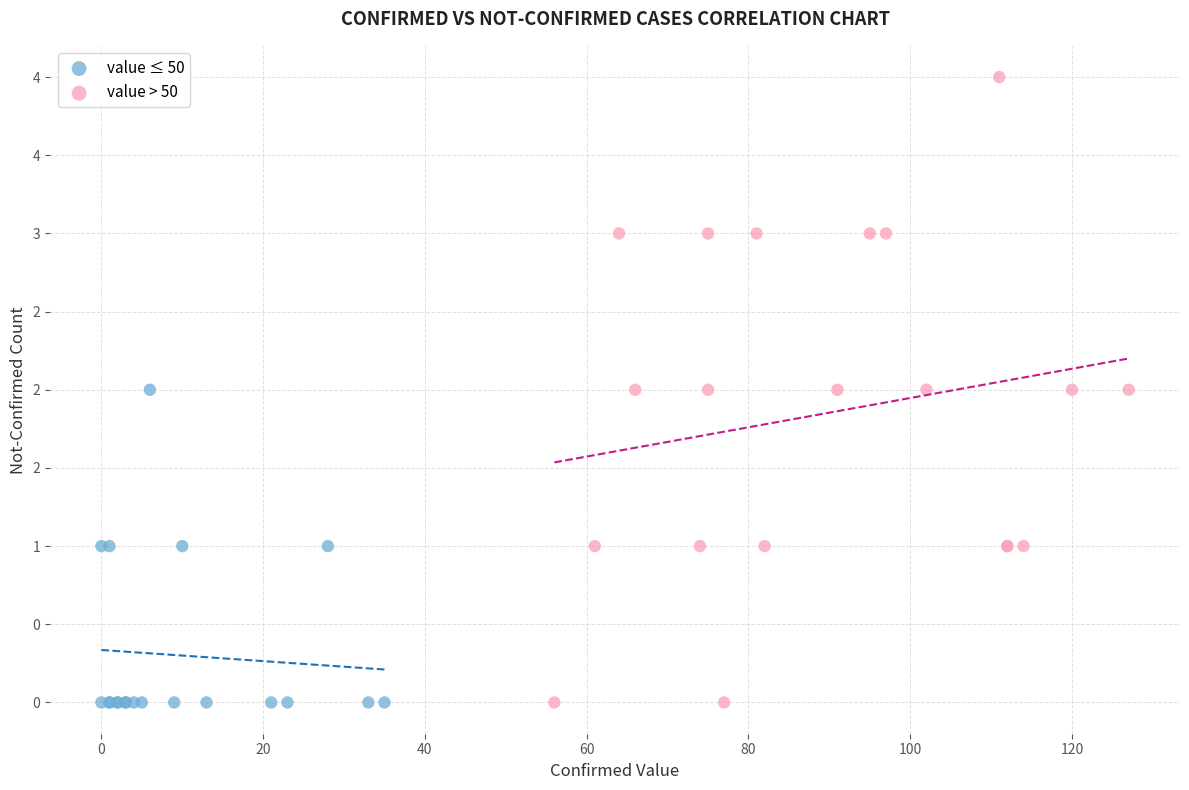

What are all the series names shown in the legend?

value ≤ 50, value > 50